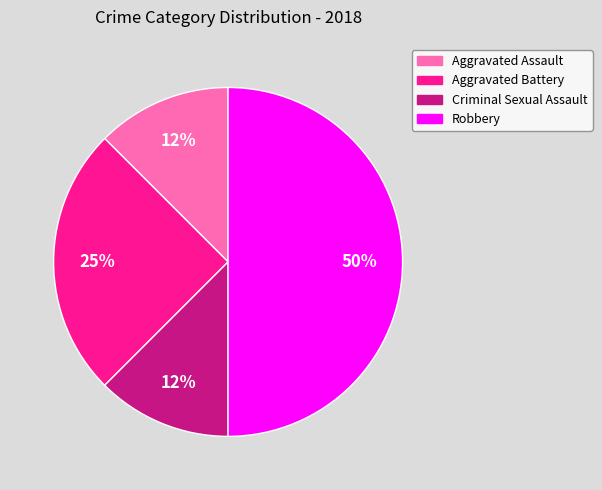

Combined, do Aggravated Assault and Criminal Sexual Assault account for over 50%?

No